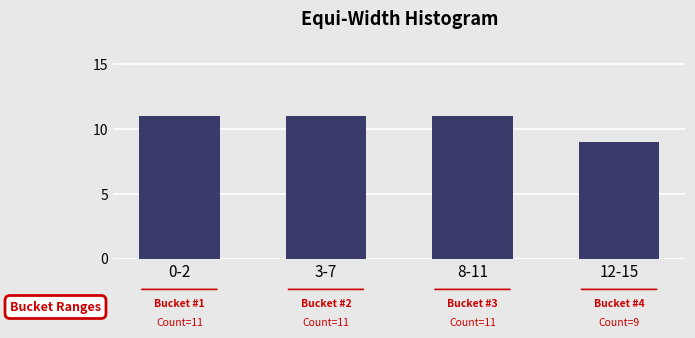

Reading right to left, what are all the values shown in this chart?

12-15=9	8-11=11	3-7=11	0-2=11